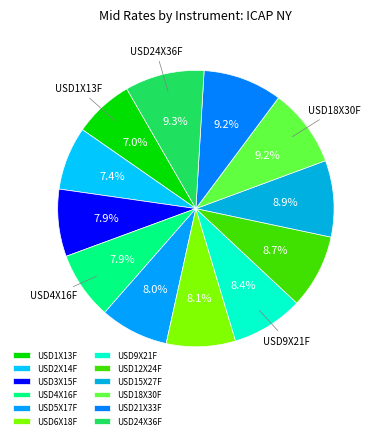

To the nearest percent, what is the average slice percentage?

8%